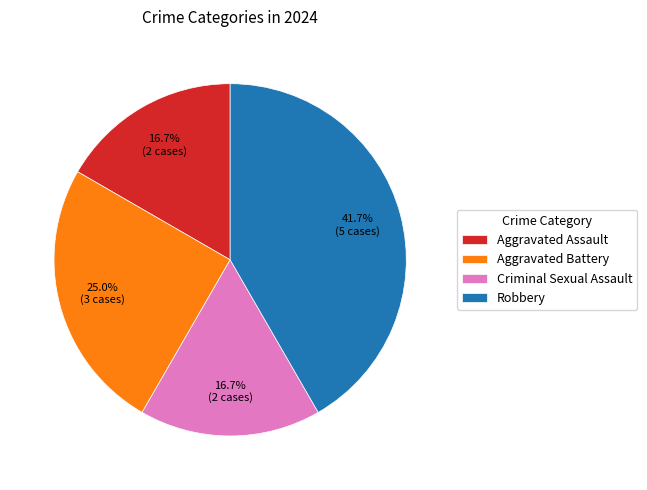

To the nearest percent, what percentage of the pie is Robbery?

42%